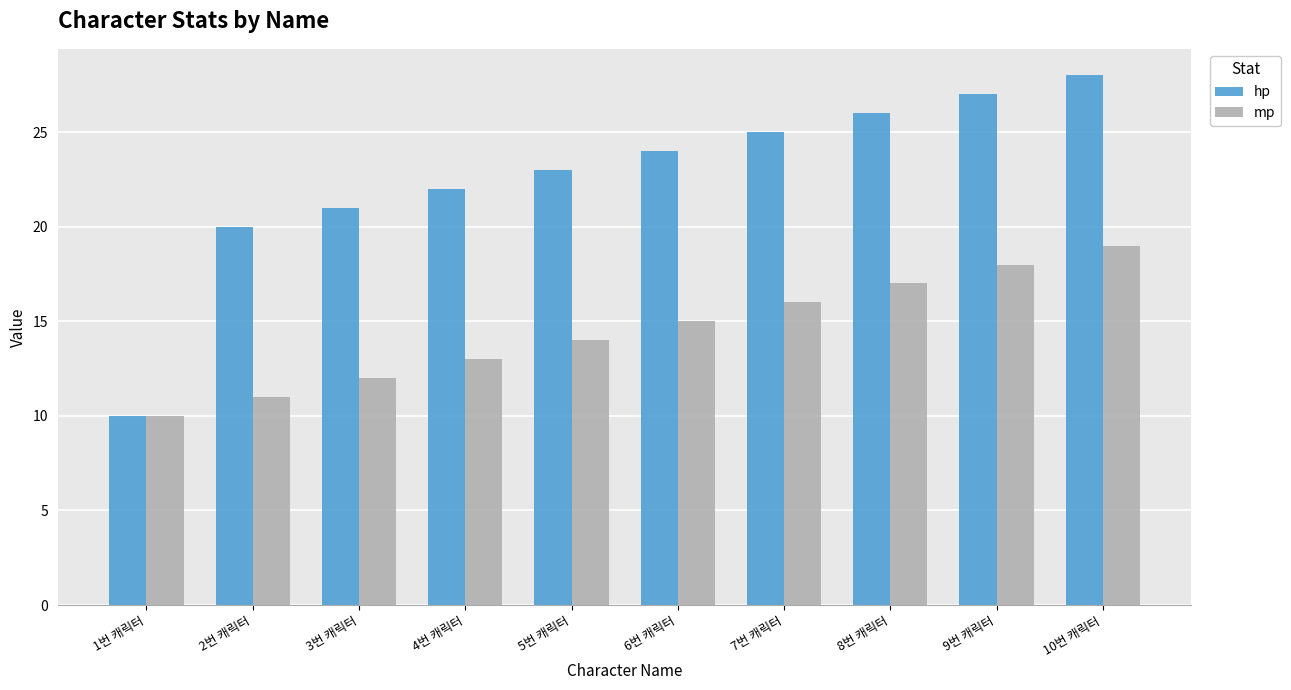

How many data points does each series have?

10